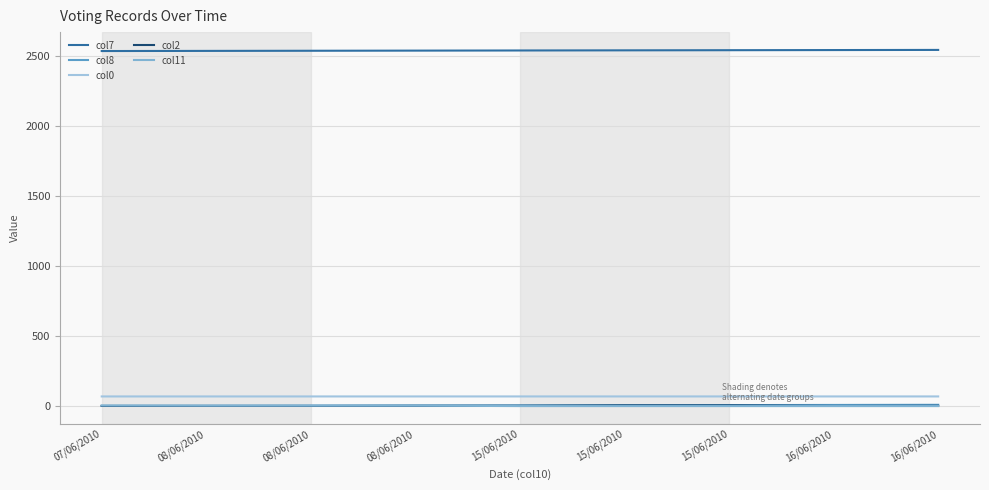

What is the total value across all series at 15/06/2010?

2614.8